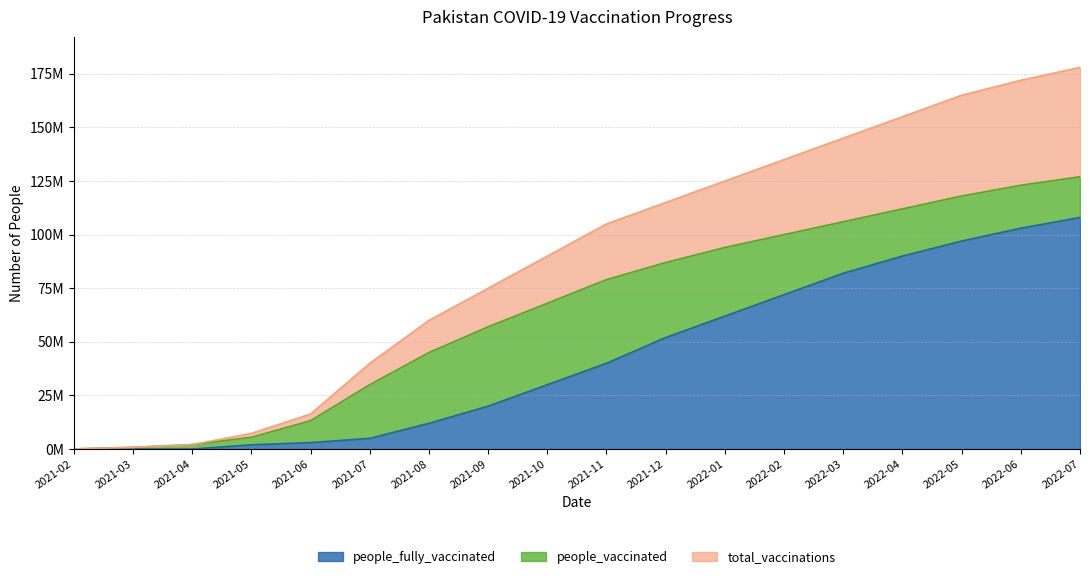

Reading left to right, extract all data points from this chart.

total_vaccinations: 2021-02=72882	2021-03=800000	2021-04=2100000	2021-05=7337187	2021-06=16356499	2021-07=40000000	2021-08=60000000	2021-09=75000000	2021-10=90000000	2021-11=105000000	2021-12=115000000	2022-01=125000000	2022-02=135000000	2022-03=145000000	2022-04=155000000	2022-05=165000000	2022-06=172000000	2022-07=178000000
people_vaccinated: 2021-02=72882	2021-03=800000	2021-04=2100000	2021-05=5478069	2021-06=13234851	2021-07=30000000	2021-08=45000000	2021-09=57000000	2021-10=68000000	2021-11=79000000	2021-12=87000000	2022-01=94000000	2022-02=100000000	2022-03=106000000	2022-04=112000000	2022-05=118000000	2022-06=123000000	2022-07=127000000
people_fully_vaccinated: 2021-02=0	2021-03=0	2021-04=0	2021-05=1985005	2021-06=3006048	2021-07=5000000	2021-08=12000000	2021-09=20000000	2021-10=30000000	2021-11=40000000	2021-12=52000000	2022-01=62000000	2022-02=72000000	2022-03=82000000	2022-04=90000000	2022-05=97000000	2022-06=103000000	2022-07=108000000